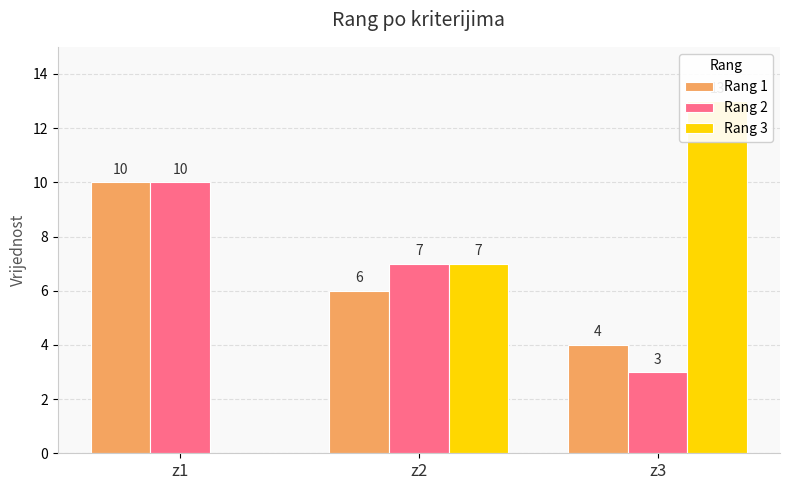

What is the difference between the highest and lowest values at z3?

10